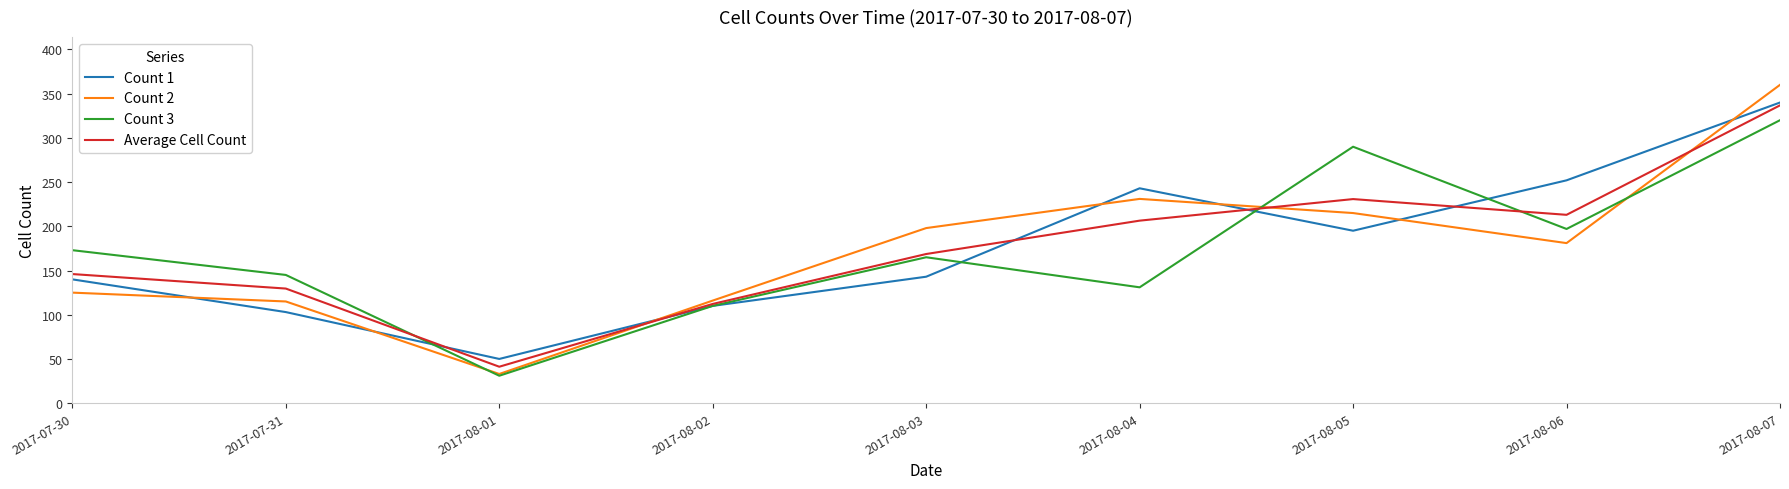

Which label corresponds to the smallest value in the chart?

2017-08-01